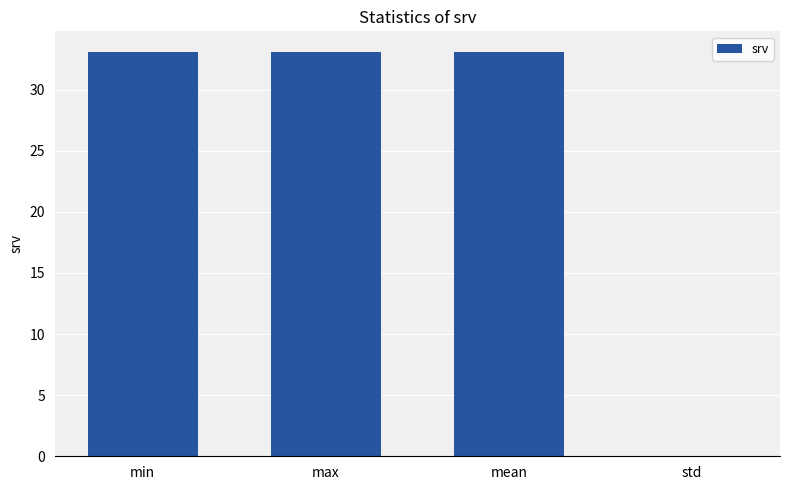

The value at std is 0.0. True or false?

True